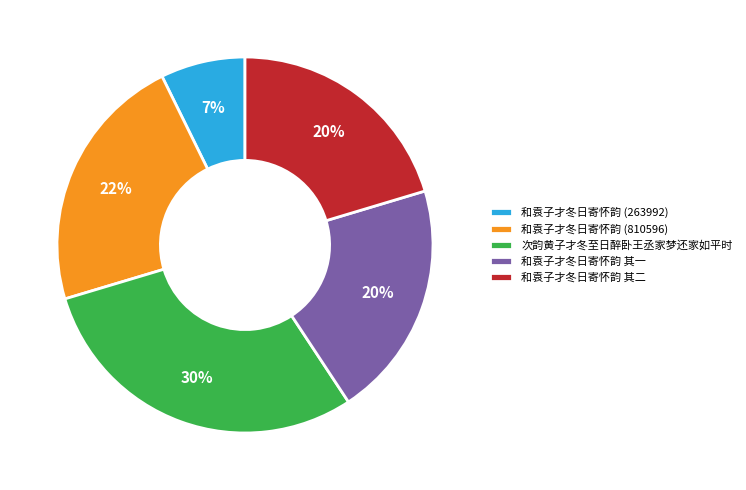

Is there a majority slice in this chart?

No